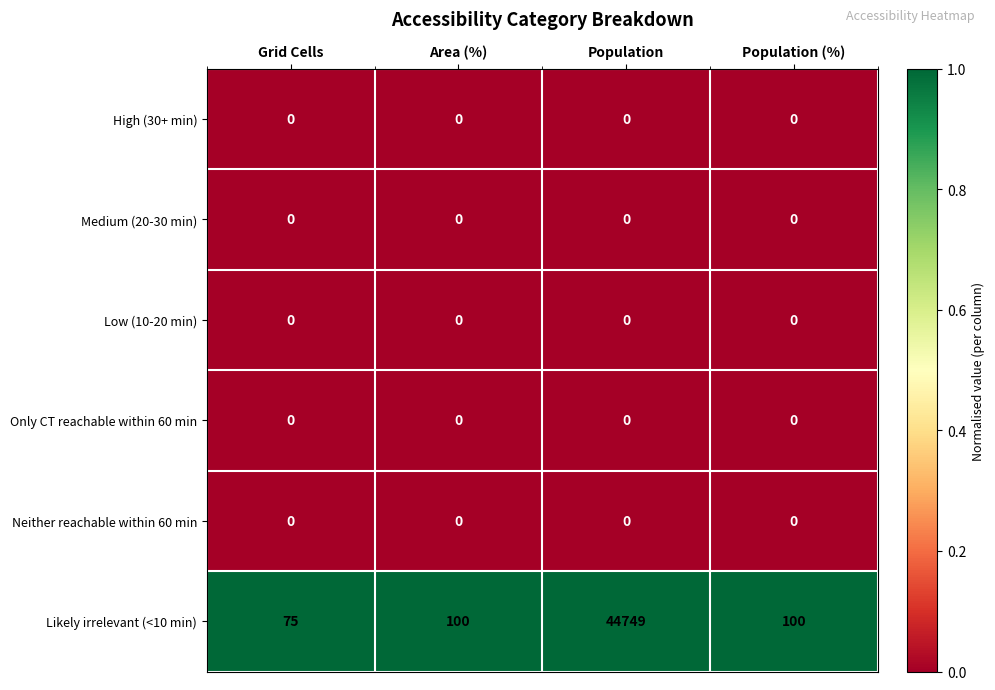

Reading left to right, list all the values displayed in this chart.

High (30+ min): 0	0	0	0
Medium (20-30 min): 0	0	0	0
Low (10-20 min): 0	0	0	0
Only CT reachable within 60 min: 0	0	0	0
Neither reachable within 60 min: 0	0	0	0
Likely irrelevant (<10 min): 75	100	44749	100